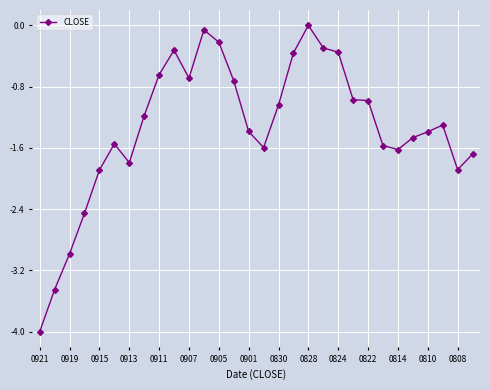

What is the value of the 15th point from the left?

-1.4